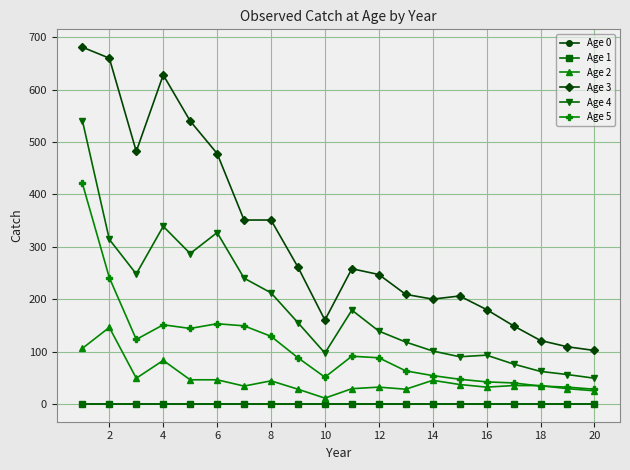

Does the chart have visible grid lines?

Yes